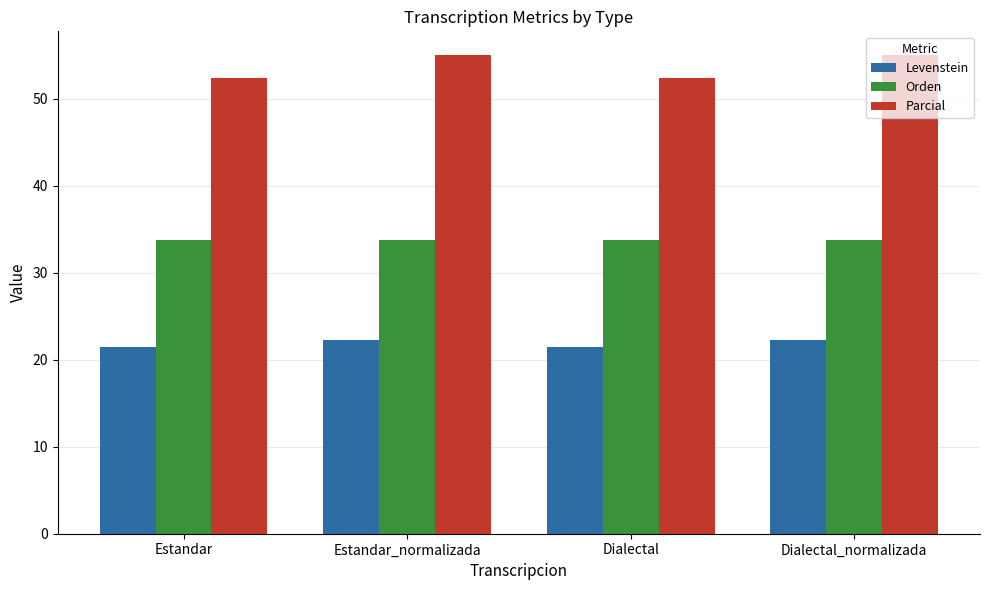

What is the label of the 2nd bar from the left?

Estandar_normalizada